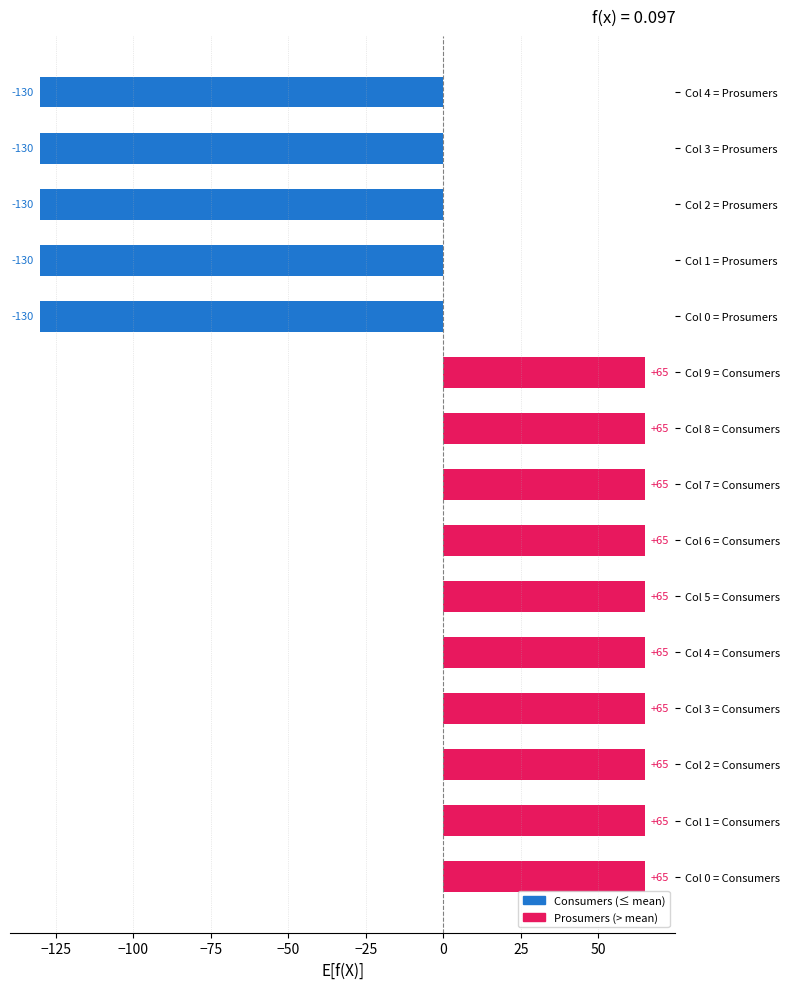

What is the ratio of the value at Col 4 = Consumers to the value at Col 5 = Consumers?

1.0